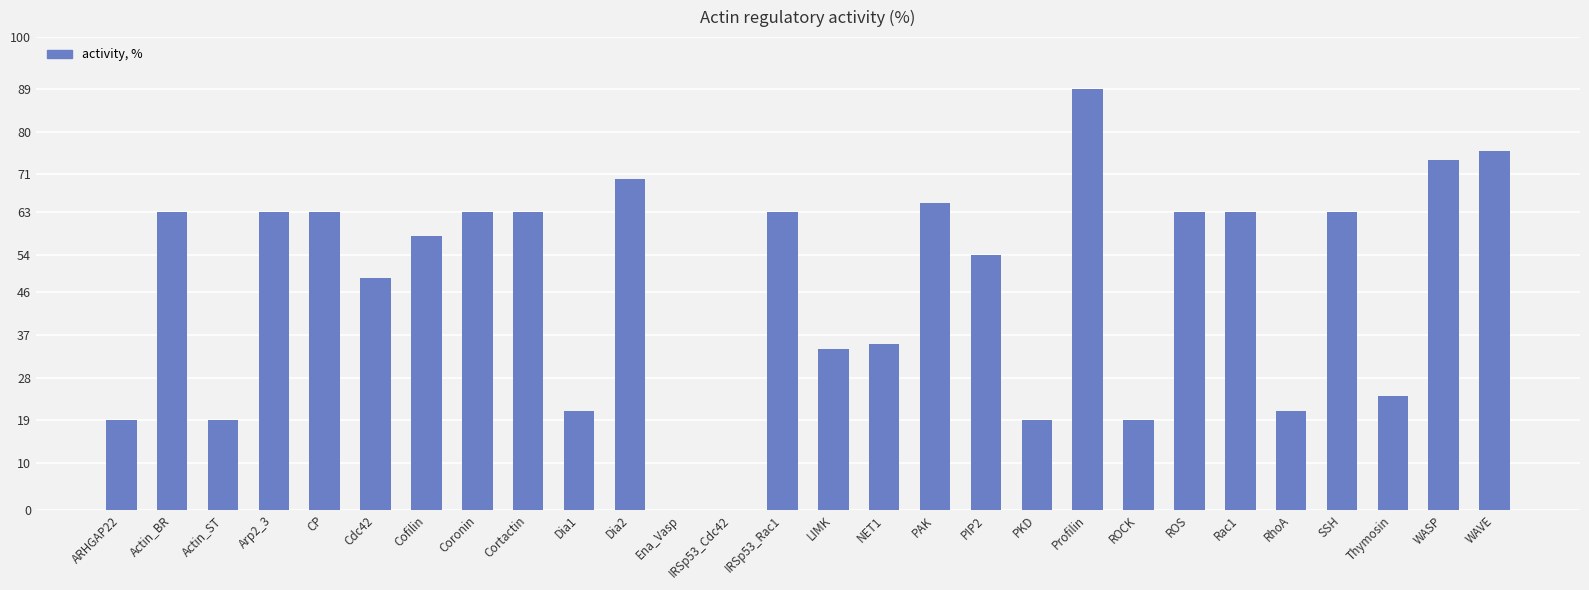

Reading right to left, transcribe all the data shown in this chart.

76	74	24	63	21	63	63	19	89	19	54	65	35	34	63	0	0	70	21	63	63	58	49	63	63	19	63	19